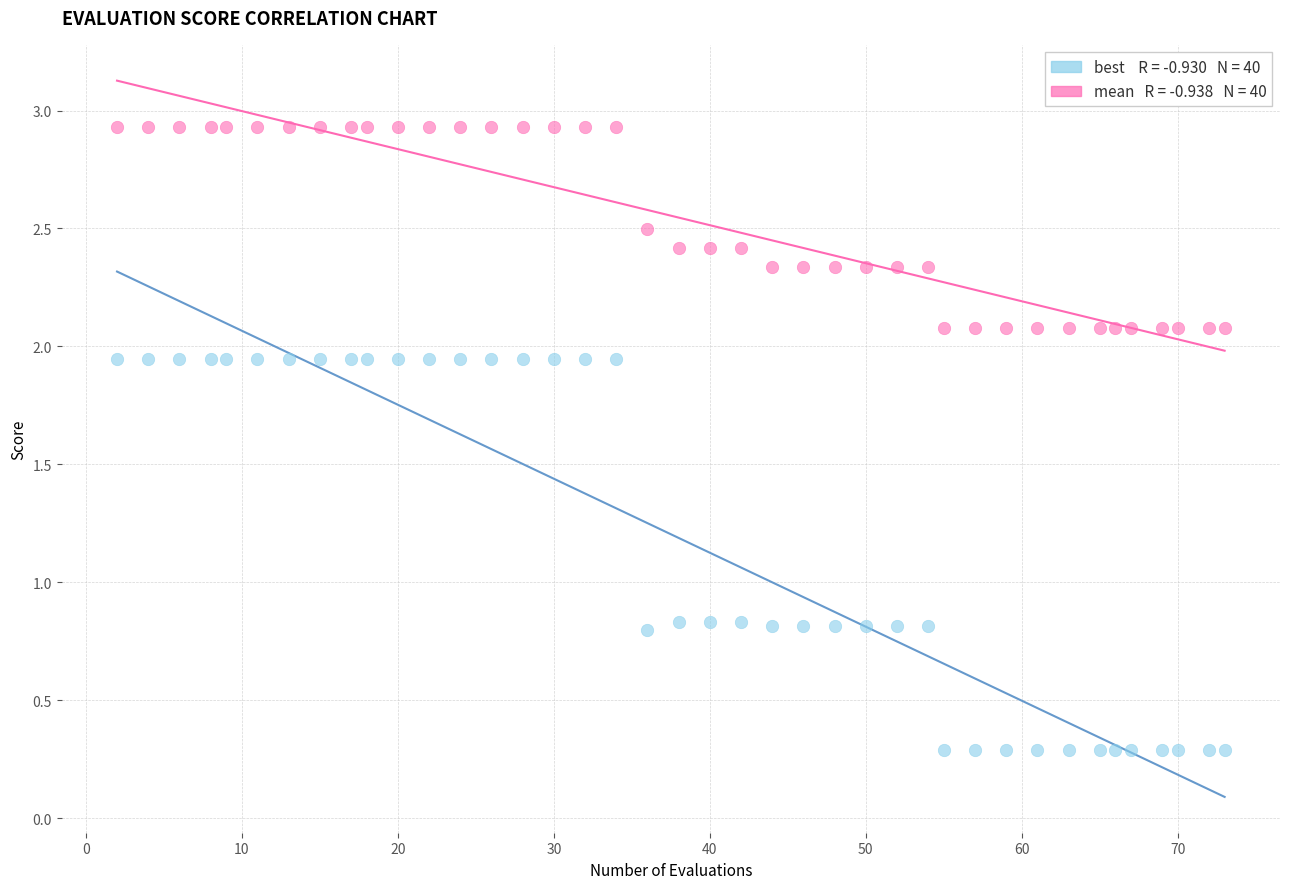

Across all data points, what is the range of Y values (max minus min)?

2.6